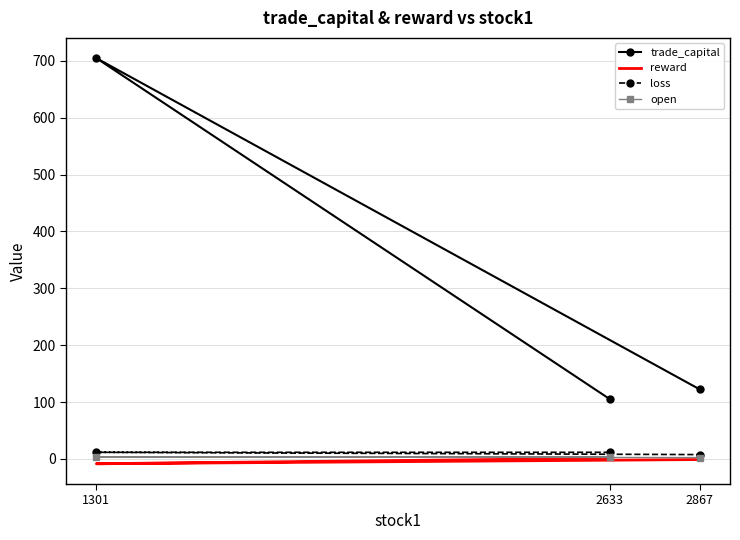

The loss series shows 5.3 at 2633. True or false?

False